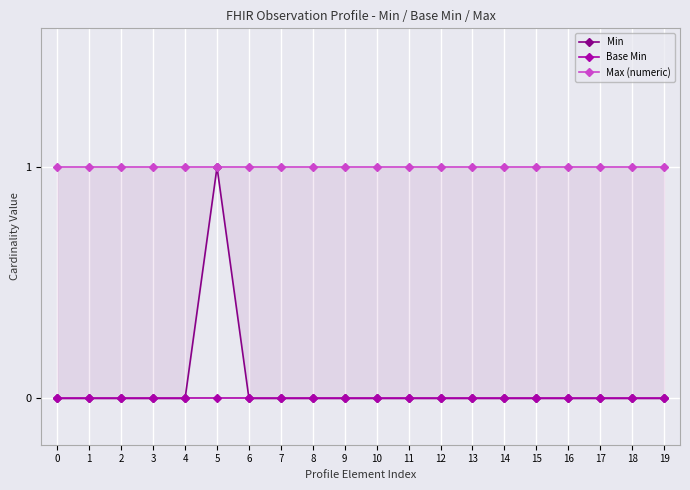

True or false: Min and Base Min cross at least once.

False